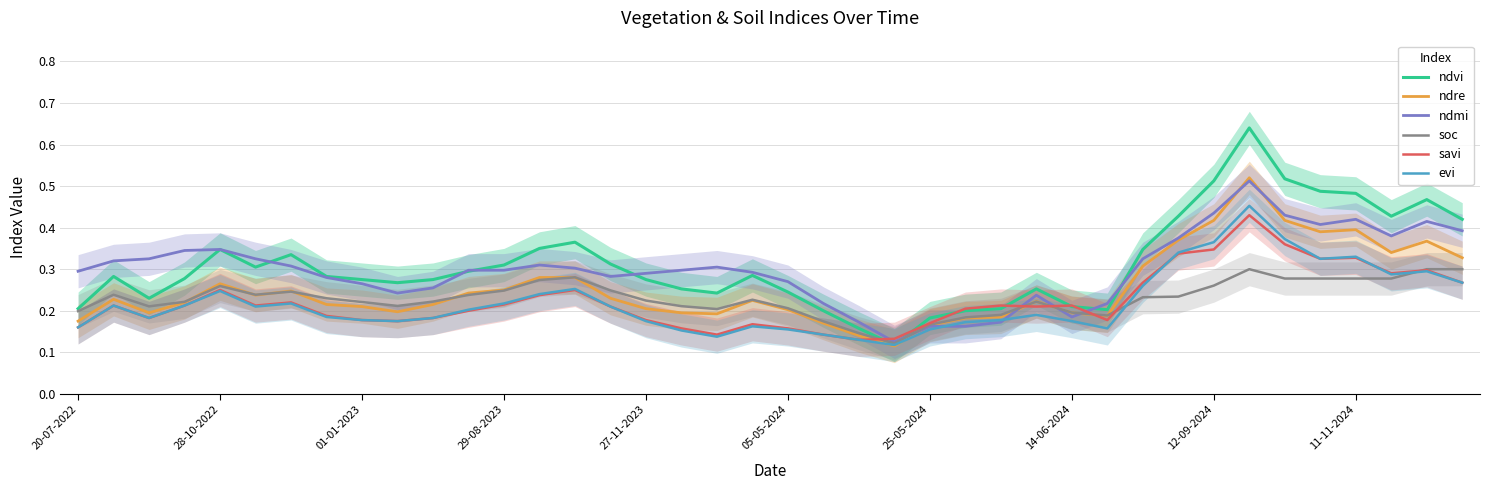

Is it true that ndmi equals 0.4 at 12-09-2024?

True